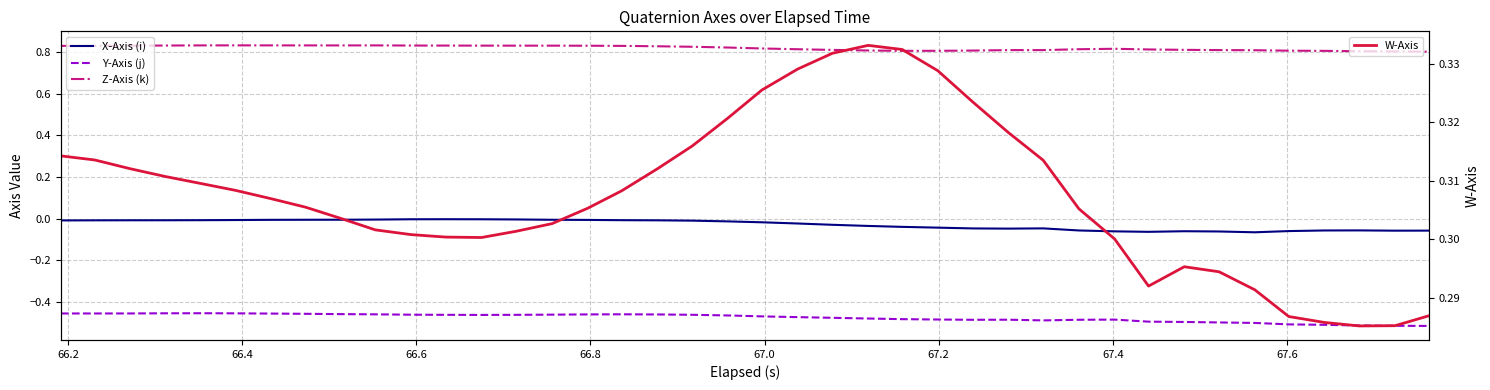

How many lines are shown in the chart?

4